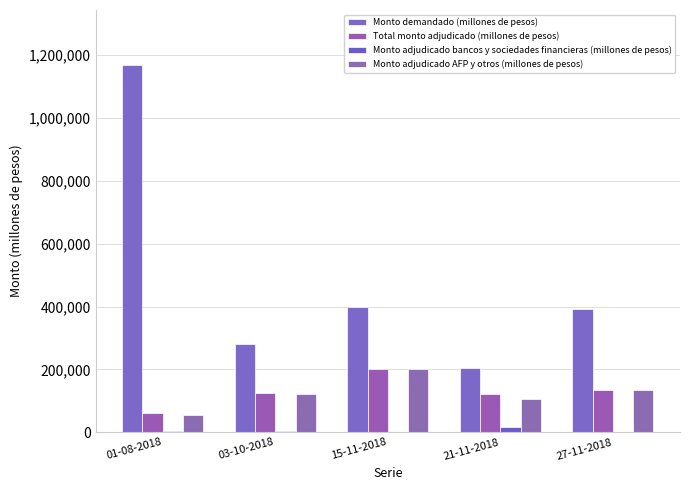

Read the Monto demandado (millones de pesos) value at 01-08-2018.

1168600